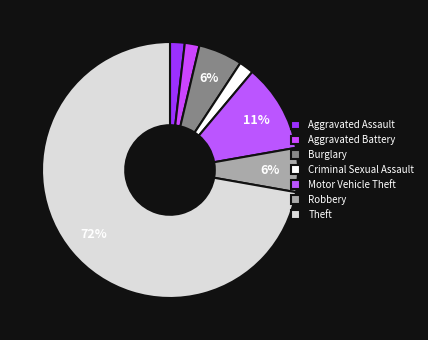

How many slices are in this pie chart?

7